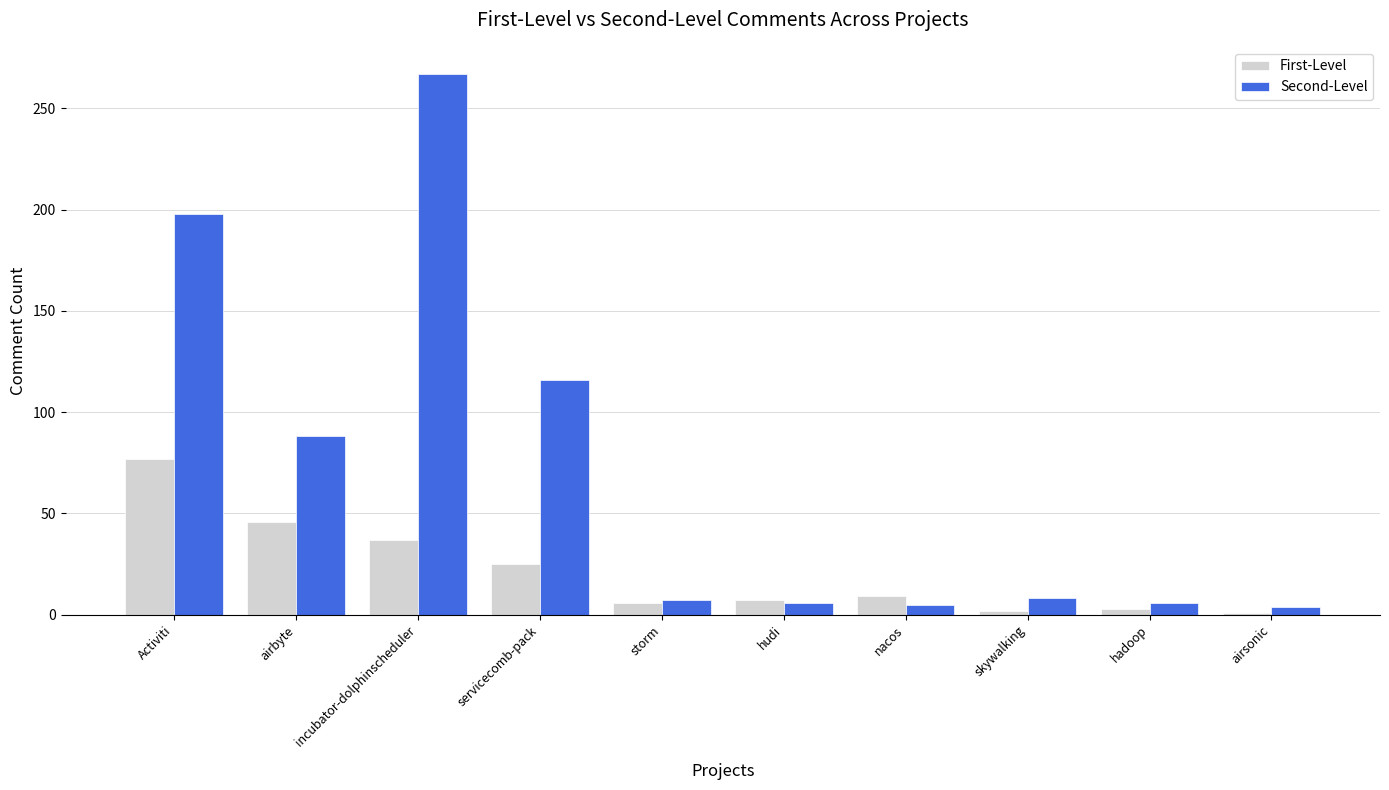

At which label does First-Level first exceed 9?

Activiti